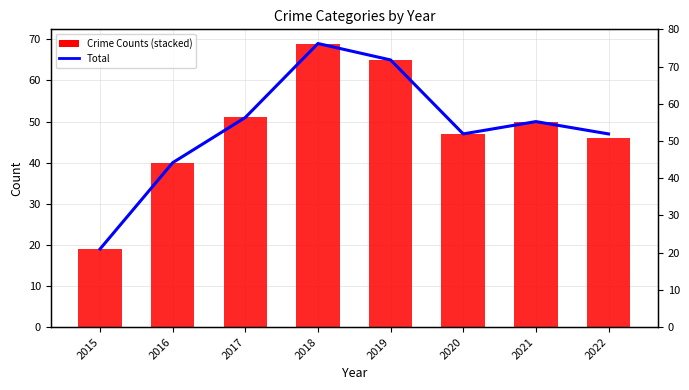

Between 2020 and 2022, which is larger?

2020